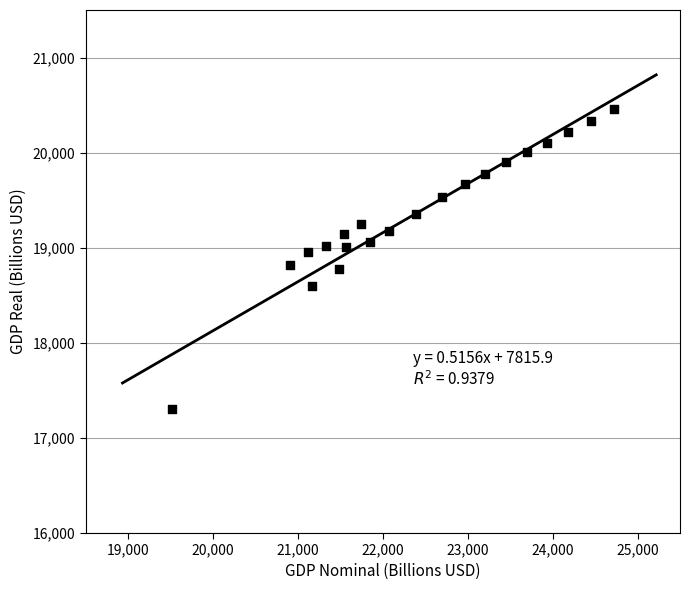

What is the range of Y values (max minus min)?

3154.5